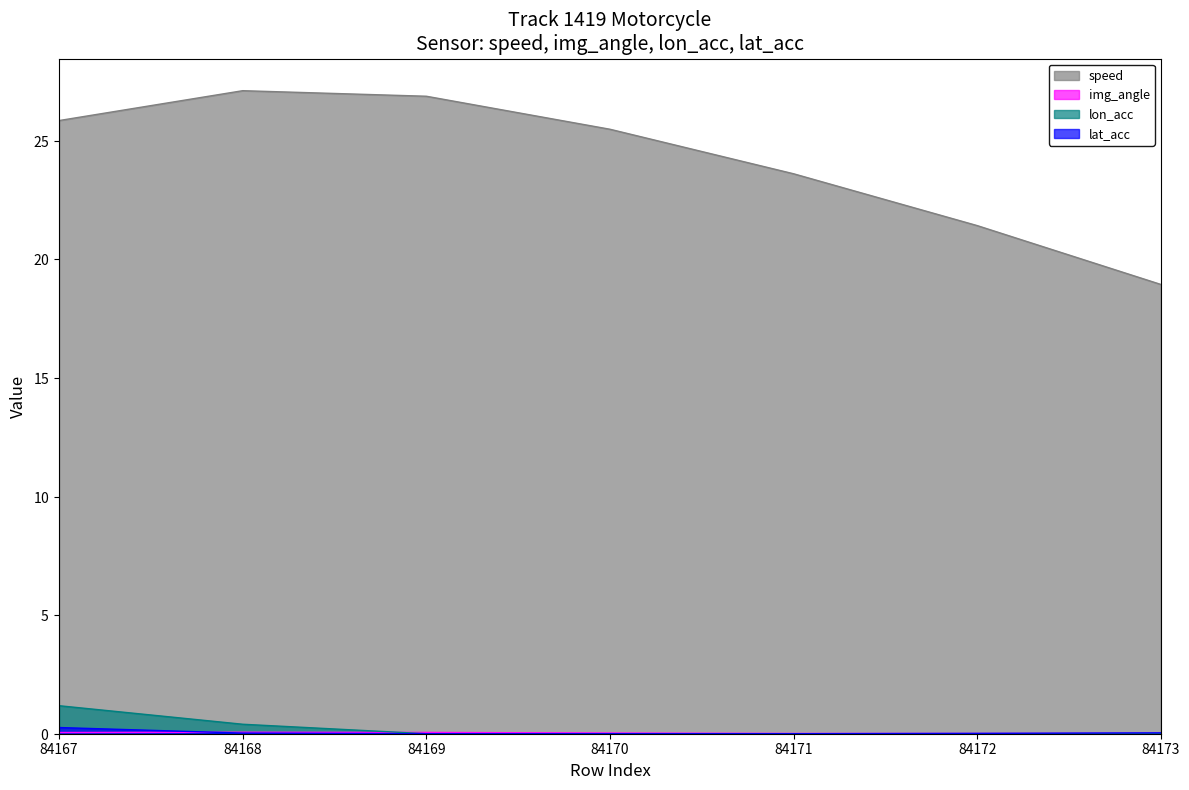

At which category is the sum across all series the highest?

84168